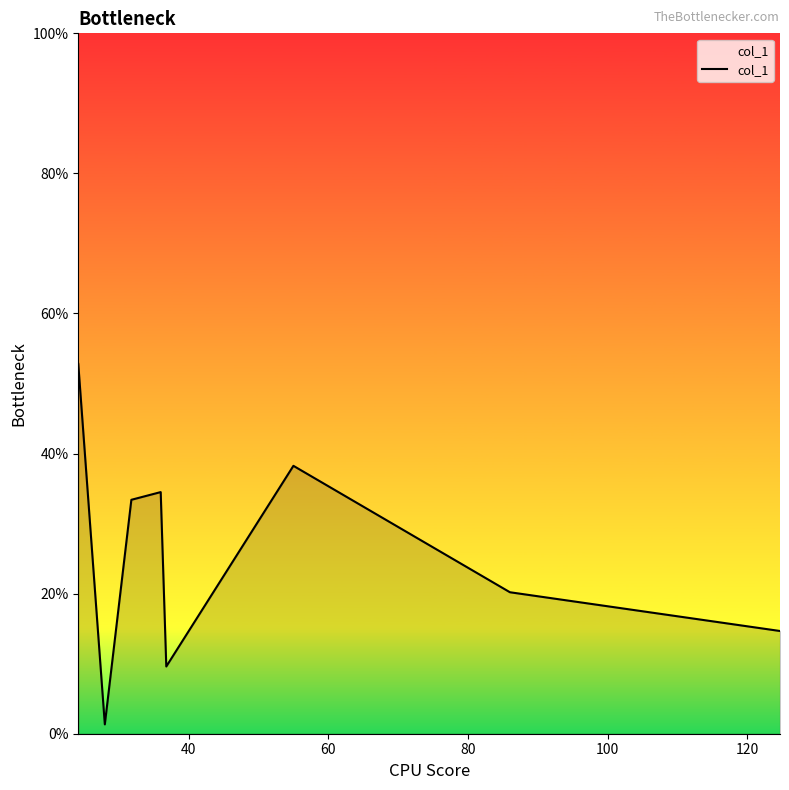

What is the sum of all values?

204.8